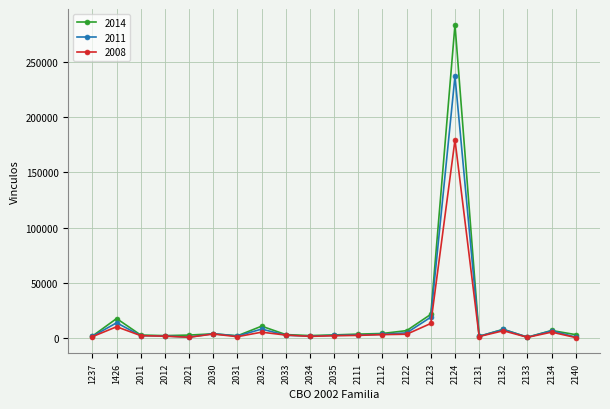

Rank the series by their maximum value, from highest to lowest.

2014, 2011, 2008